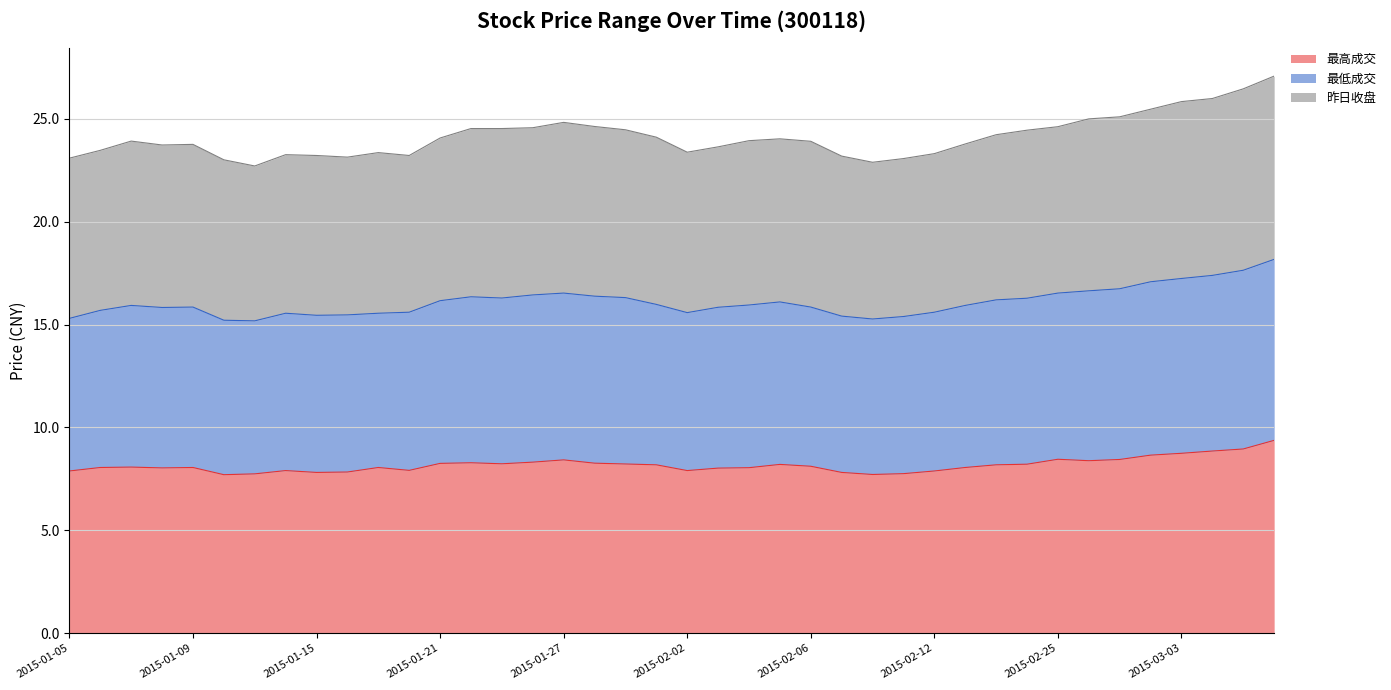

What is the value of the 最低成交 point at the 14th from the left?

16.4